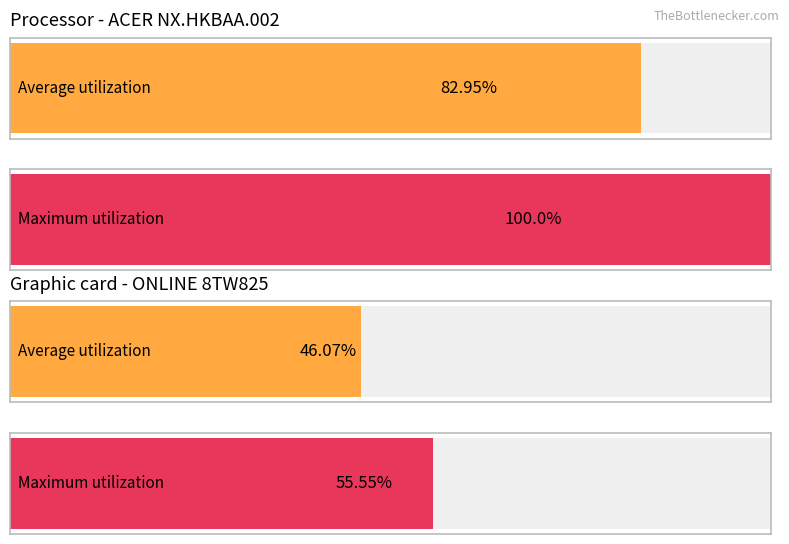

Reading right to left, transcribe all the data shown in this chart.

Average utilization: ONLINE=46.1	ACER=83.0
Maximum utilization: ONLINE=55.5	ACER=100.0